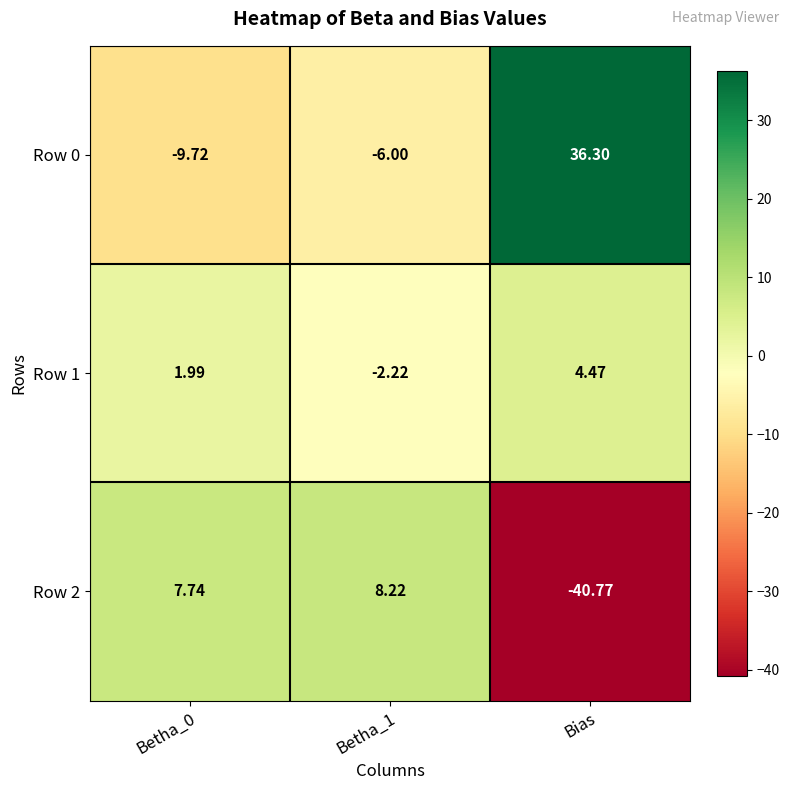

Rank the series by their average value, from lowest to highest.

Row 2, Row 1, Row 0